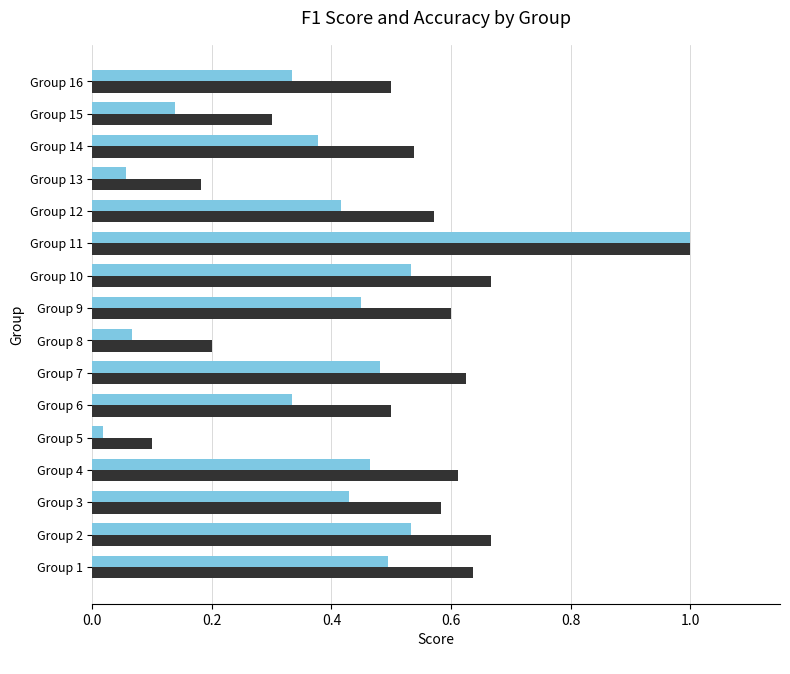

At which category is the sum across all series the highest?

Group 11